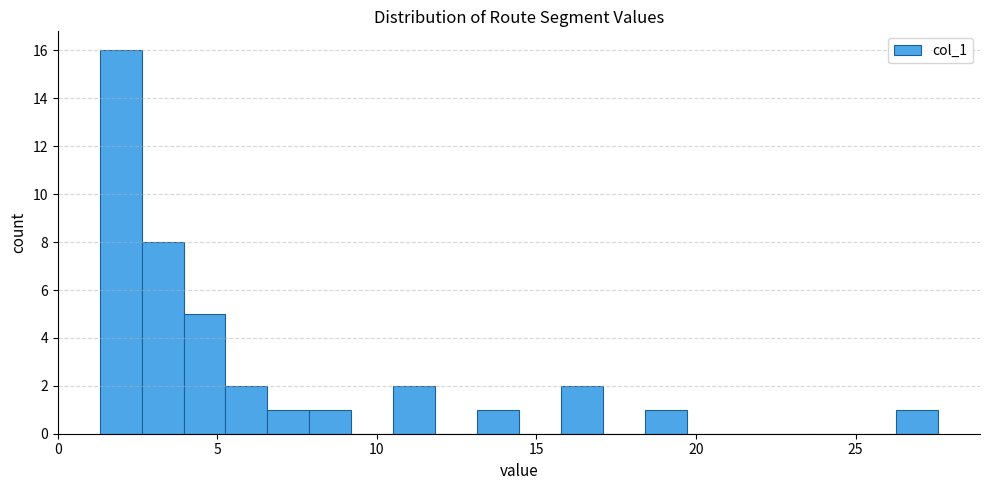

Around what value on the x-axis is the tallest bar? Give the approximate position of its centre, as read against the axis.

2.0